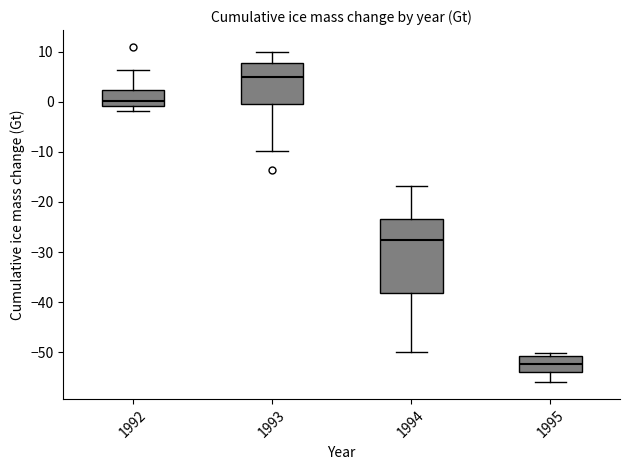

Reading left to right, read every box against the y-axis: the position of its median line, the range the box covers, and the ends of its whiskers. The values are not printed on the chart, so give them approximately, as read against the axis.

1992: median 0, box -1 to 2, whiskers -2 to 6
1993: median 5, box 0 to 8, whiskers -10 to 10
1994: median -28, box -38 to -23, whiskers -50 to -17
1995: median -52, box -54 to -51, whiskers -56 to -50